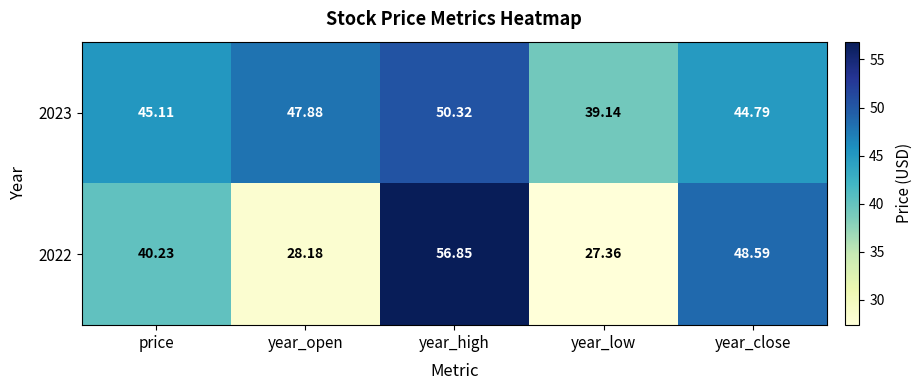

Where does the 2023 series first go above 45?

price